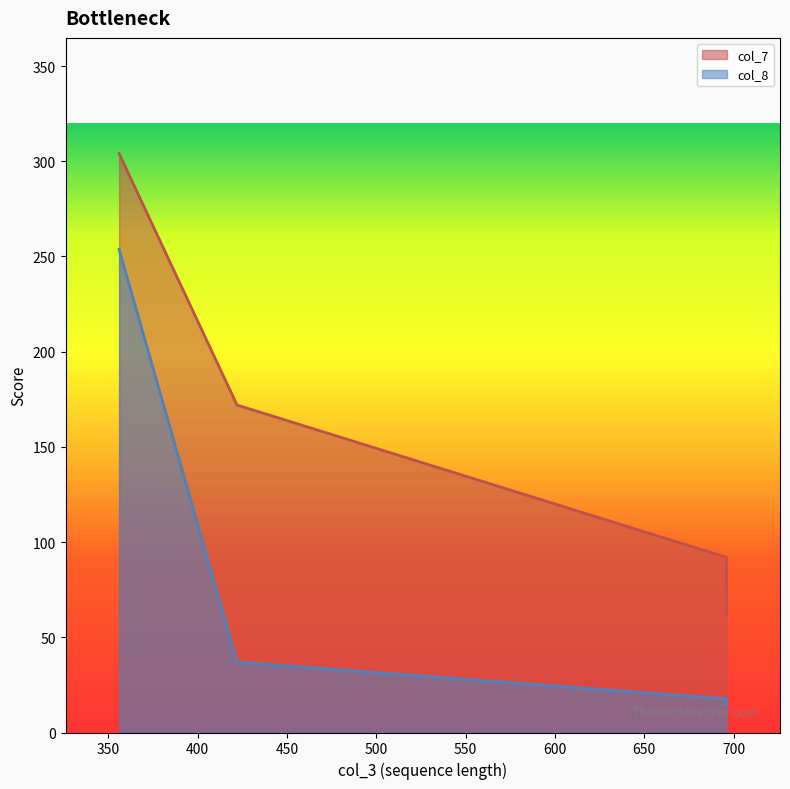

Rank the series by their average value, from highest to lowest.

col_7, col_8